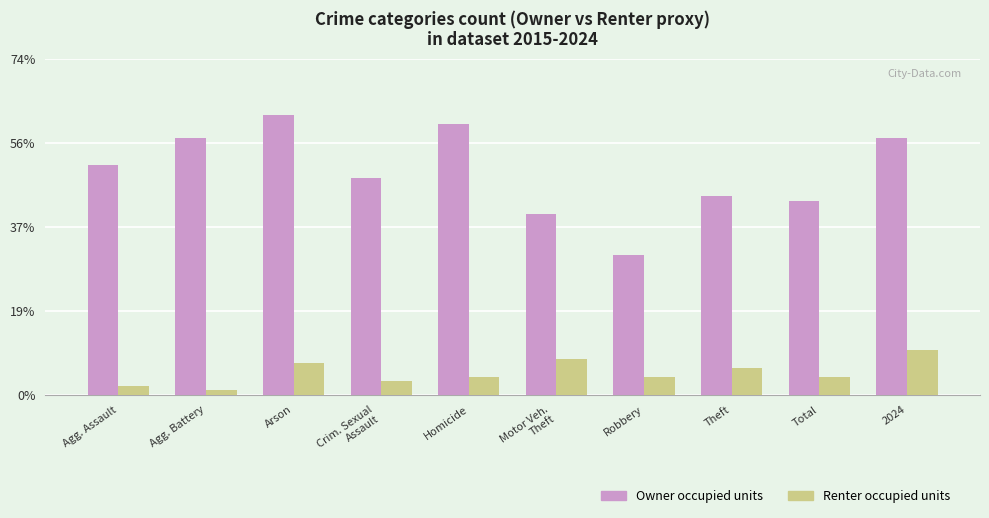

How many distinct data groups are displayed?

2